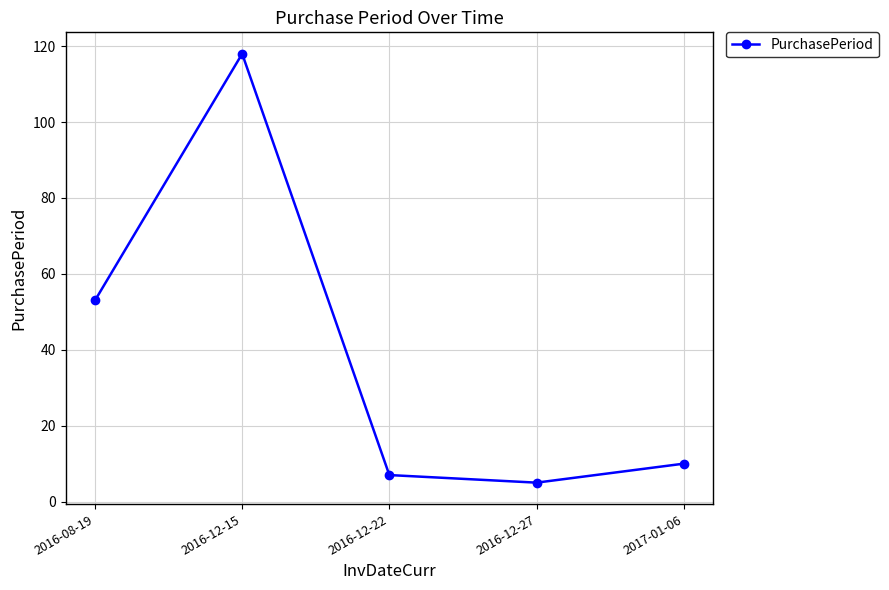

Which label corresponds to the smallest value in the chart?

2016-12-27